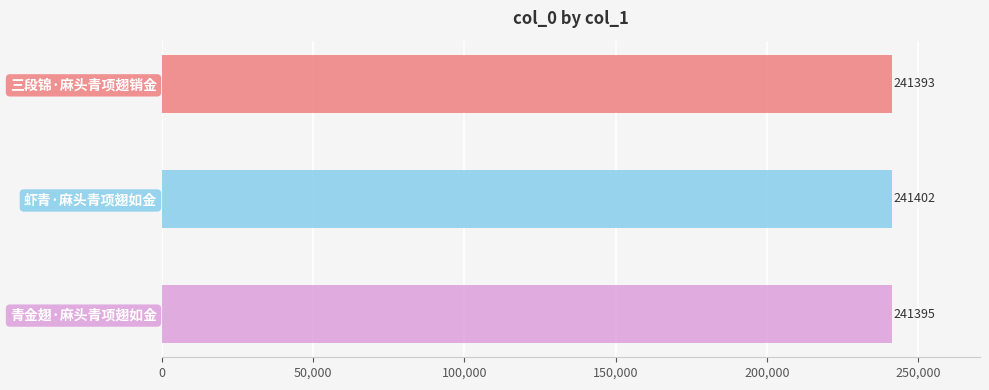

What is the sum of all values?

724190